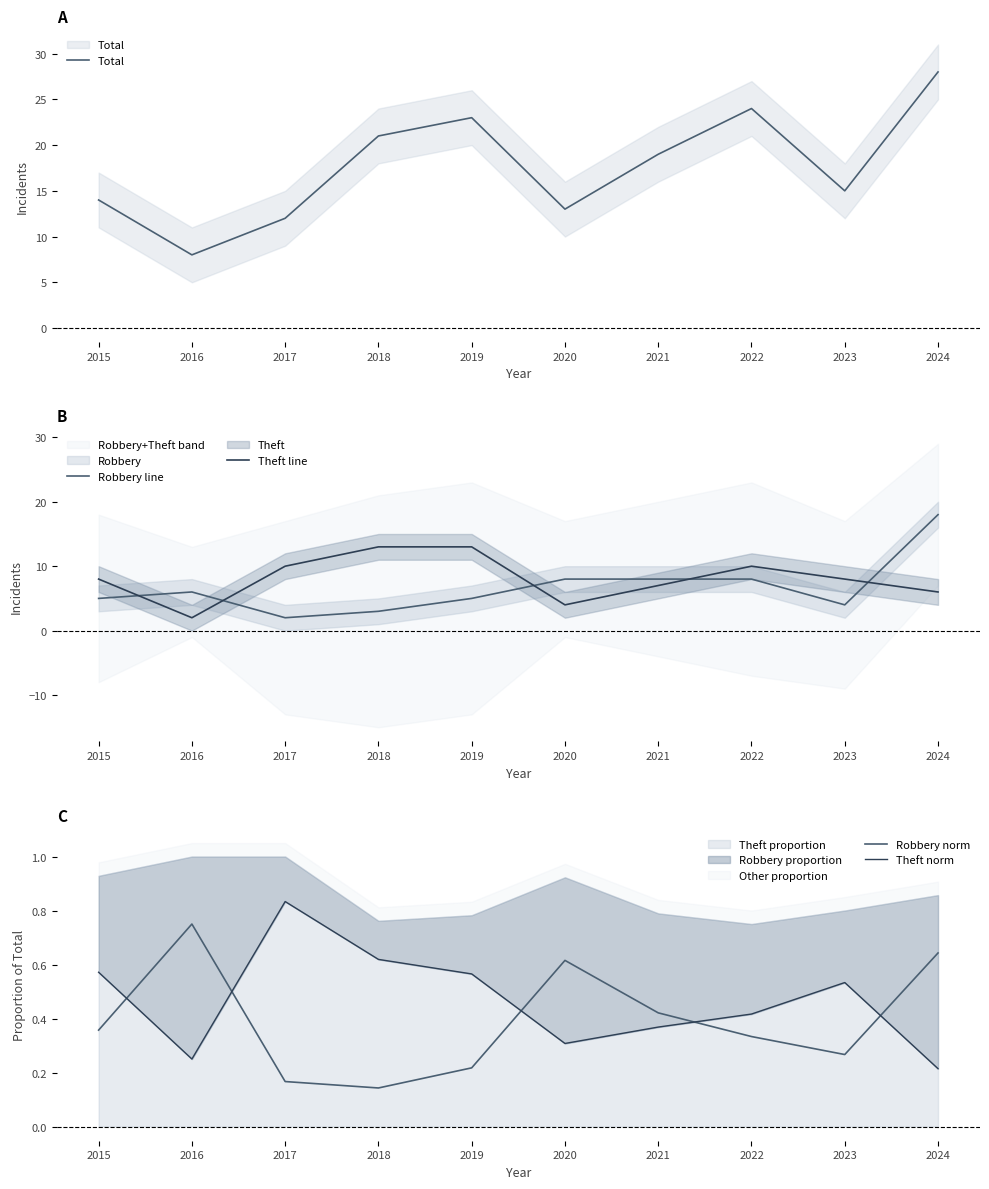

Which category has the lowest value in the Total series?

2016